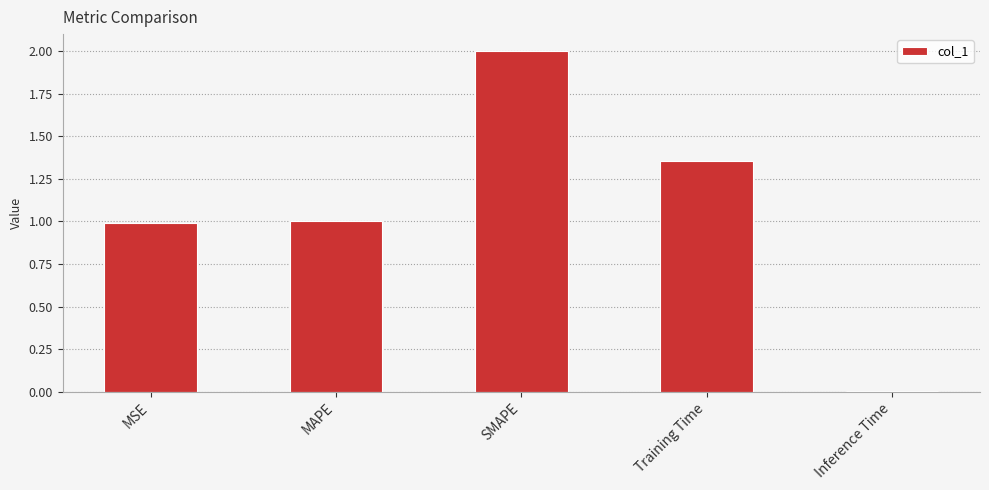

What is the difference between the maximum and minimum values?

2.0